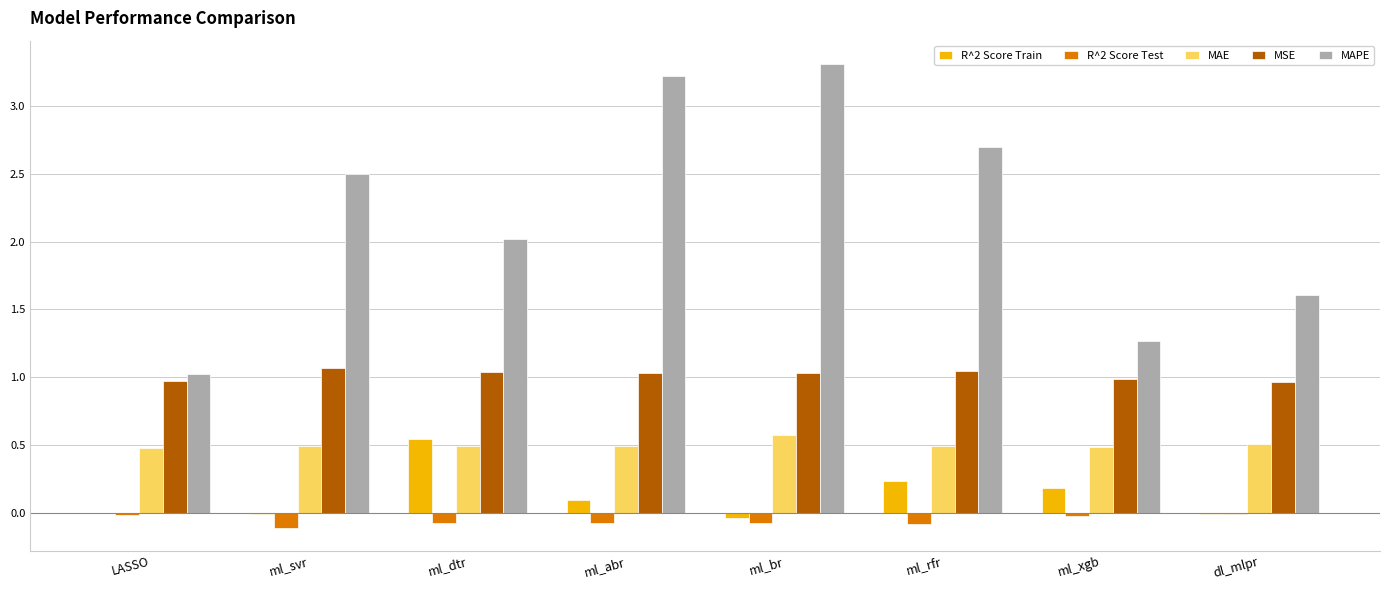

What are all the series names shown in the legend?

R^2 Score Train, R^2 Score Test, MAE, MSE, MAPE